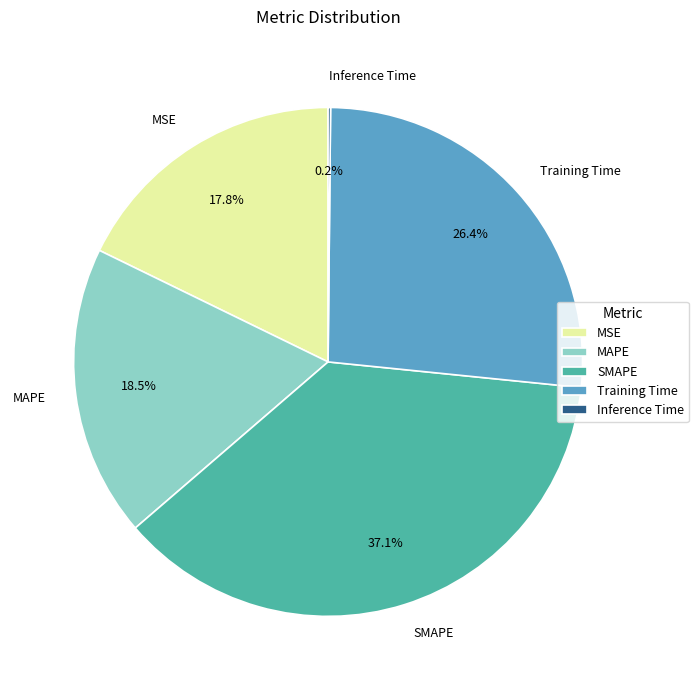

To the nearest percent, what is the average slice percentage?

20%